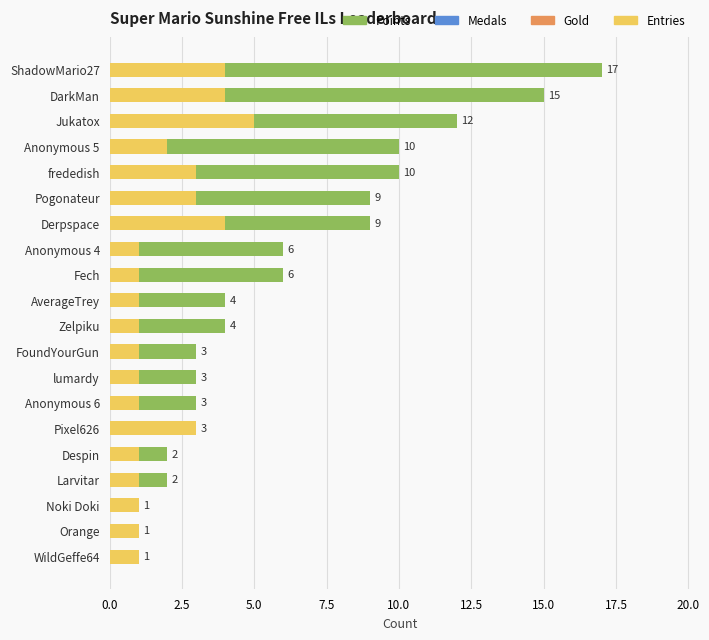

The value of Gold at Pogonateur is 0. True or false?

True